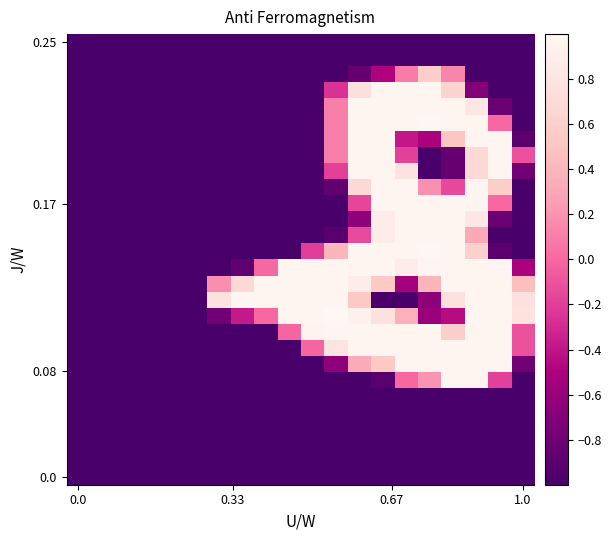

What is the smallest value displayed?

-1.0